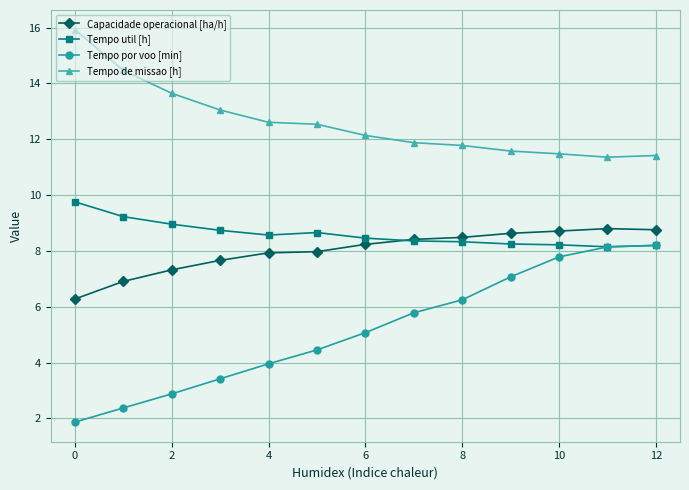

What is the smallest value displayed?

1.9